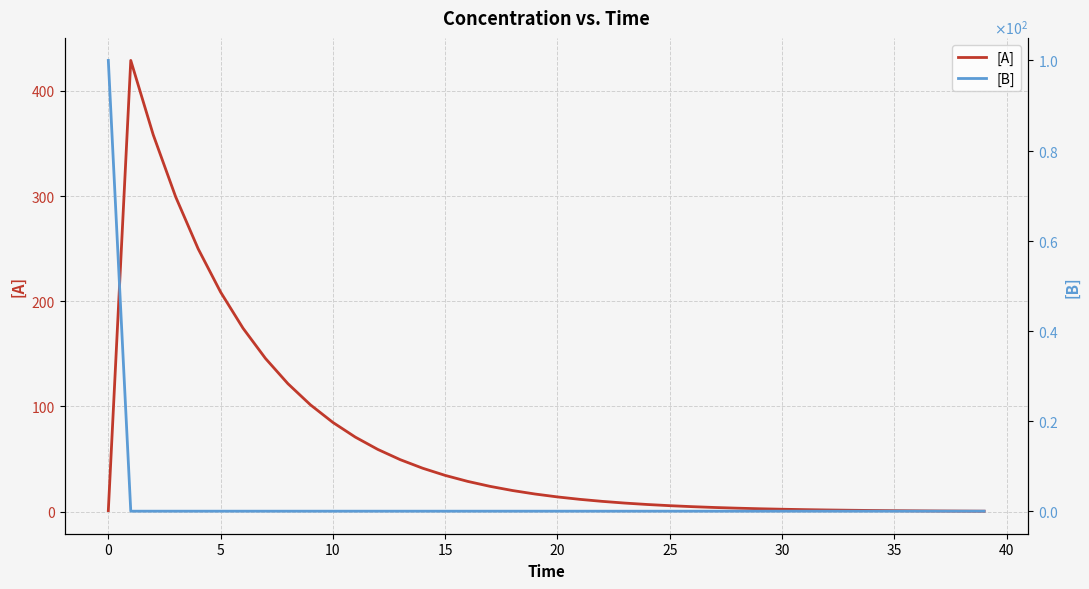

How many values in the [B] series are below 0?

9